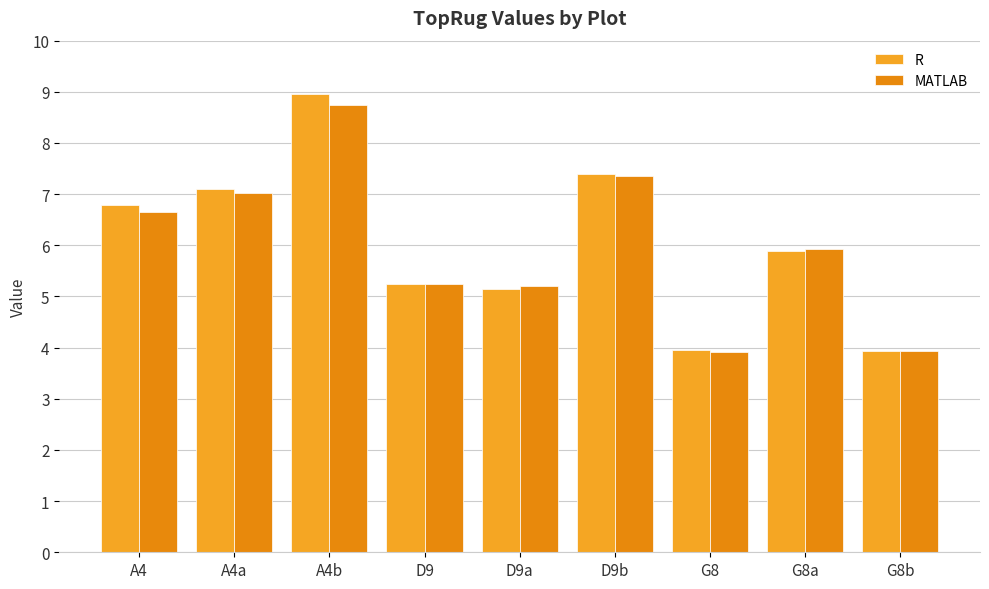

How many bars are there in total?

18